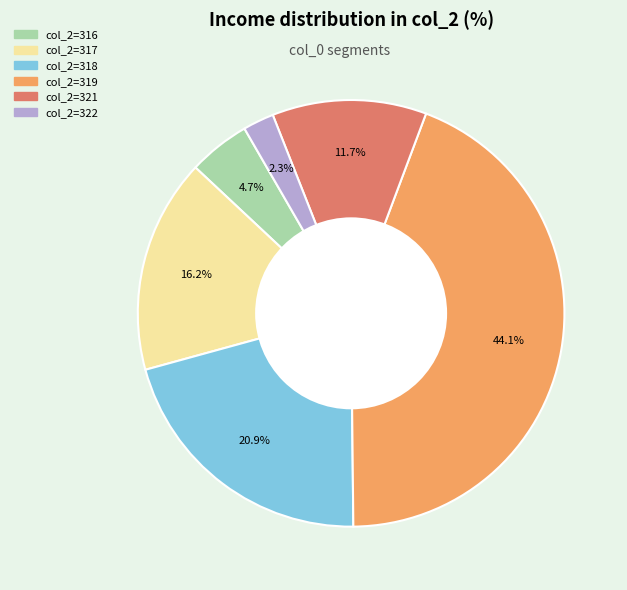

Count the number of slices in the pie.

6